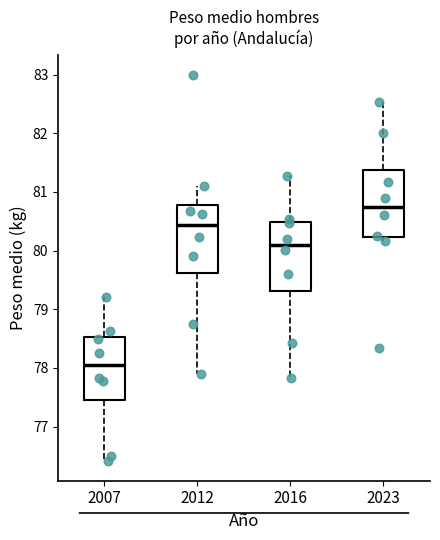

Which box's median line is the highest?

2023